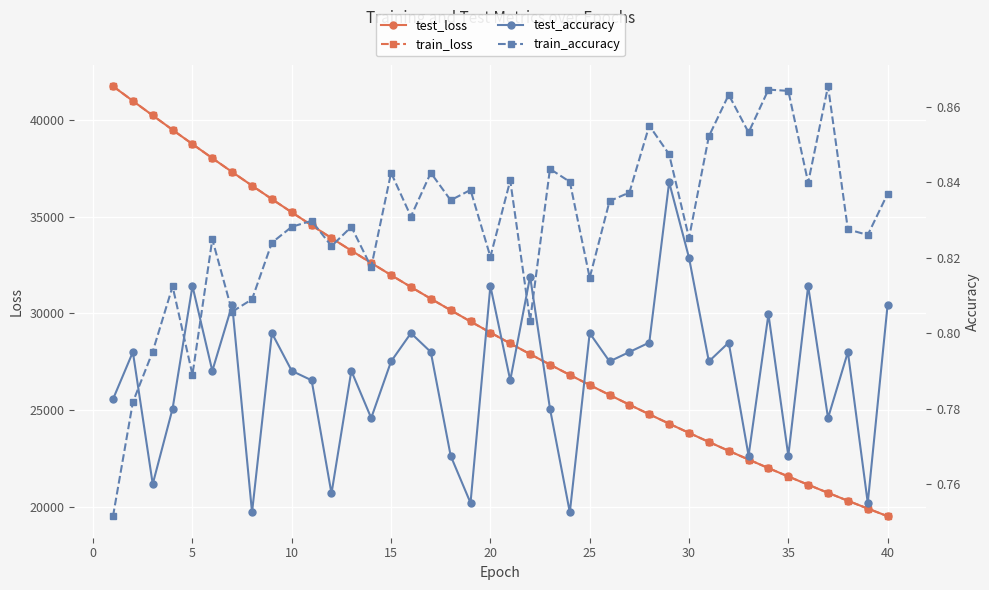

How many data points does each series have?

40